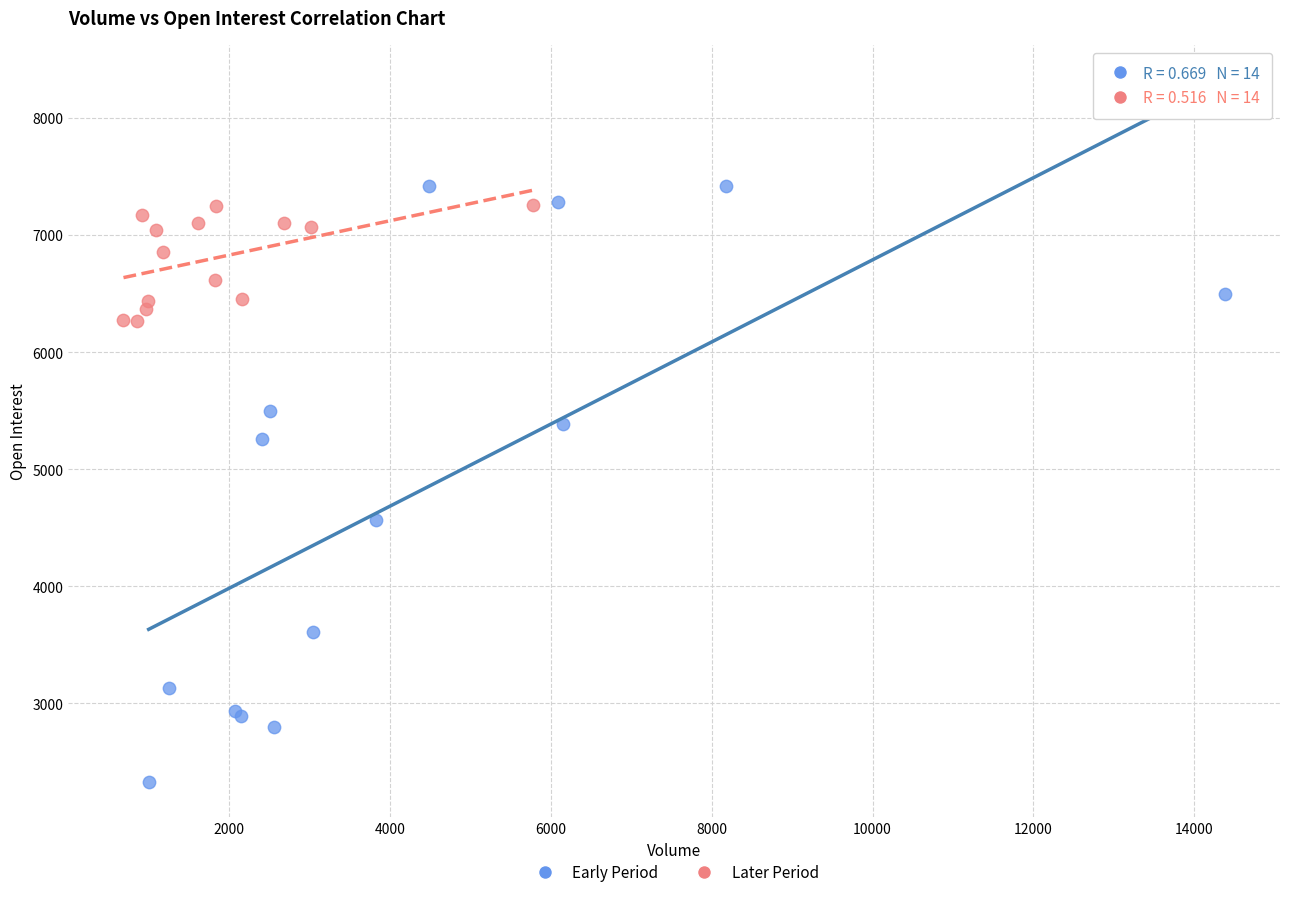

Which series reaches the maximum Y coordinate?

Early Period